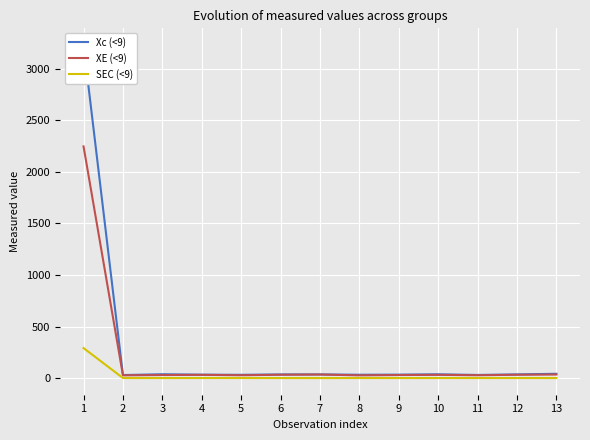

Is the value of SEC (<9) at 11 greater than the value of XE (<9) at 10?

No